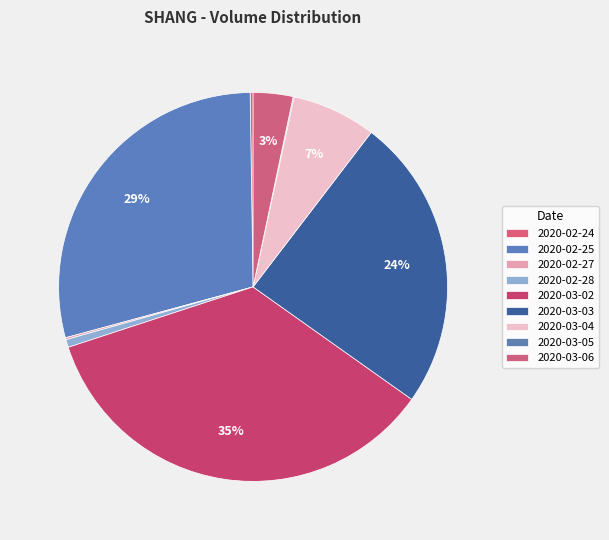

True or false: 2020-03-03 accounts for 24% of the total.

True